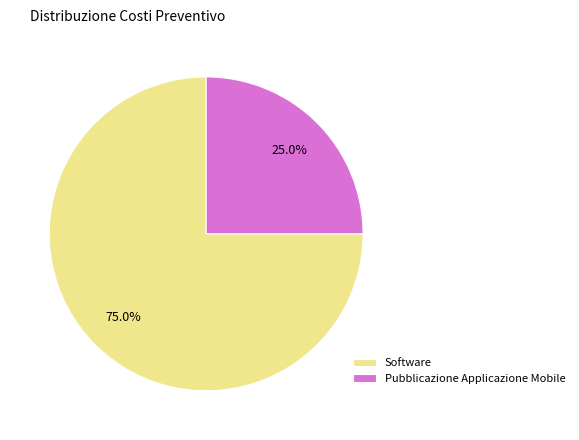

To the nearest percent, what is the combined percentage of Pubblicazione Applicazione Mobile and Software?

100%